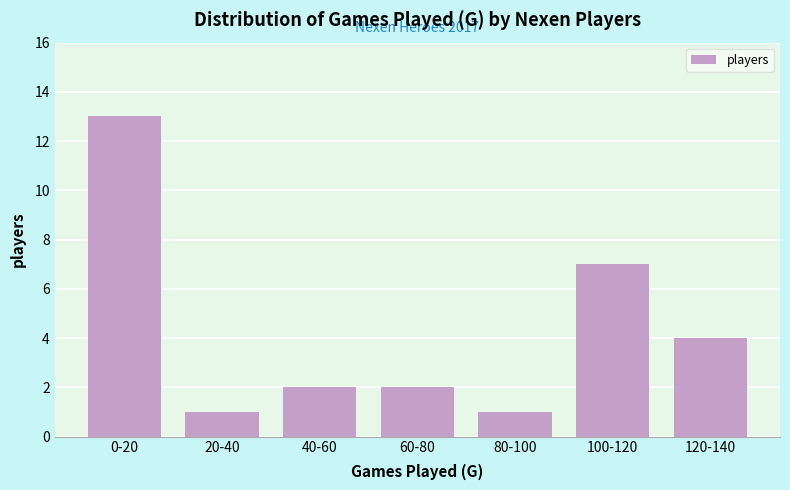

Reading right to left, what are all the values shown in this chart?

4	7	1	2	2	1	13